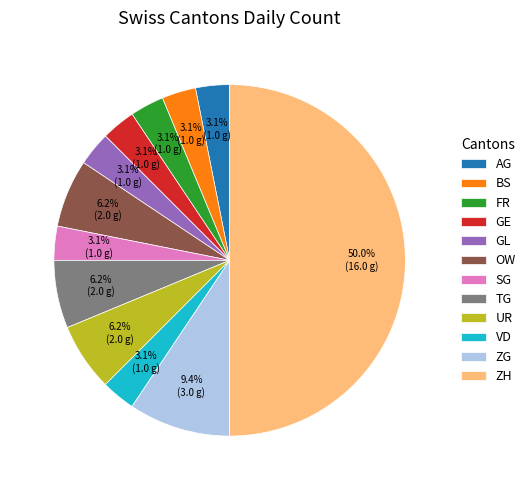

Is GE the majority of the pie?

No